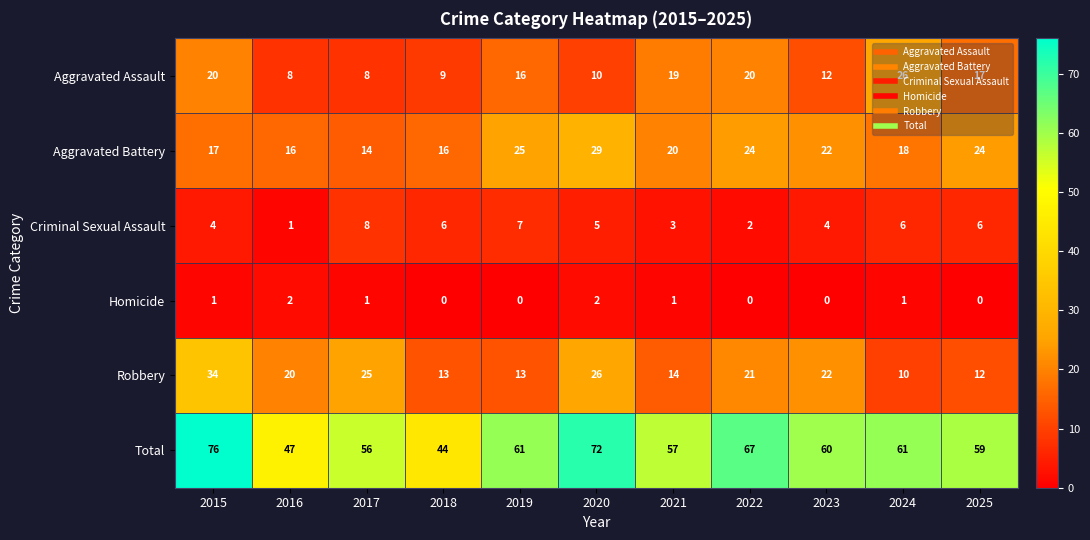

At which label does Aggravated Assault first exceed 16?

2015